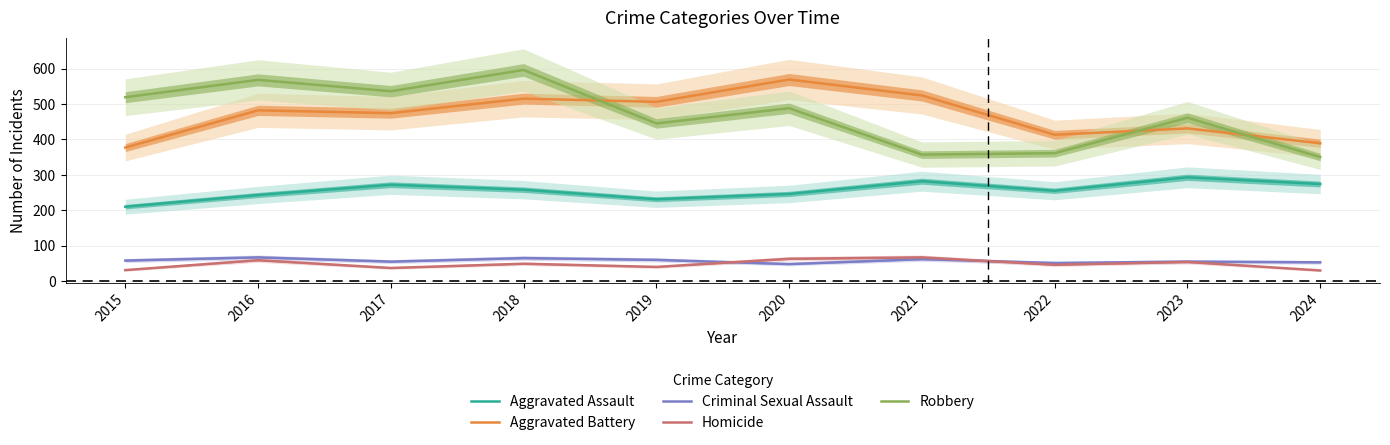

Which series changed the most between 2016 and 2023?

Robbery